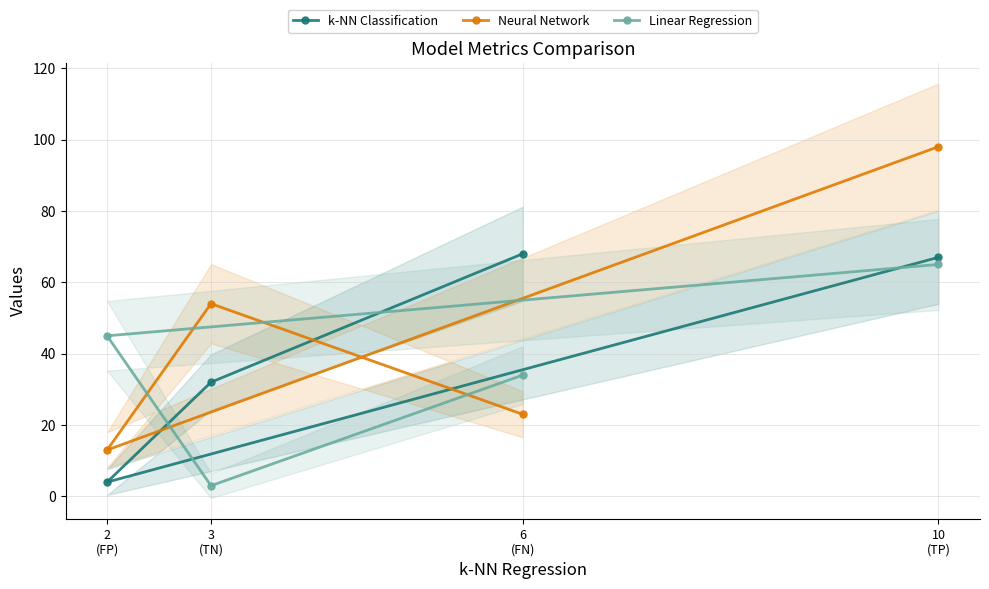

At which label does Neural Network first exceed 54?

10
(TP)